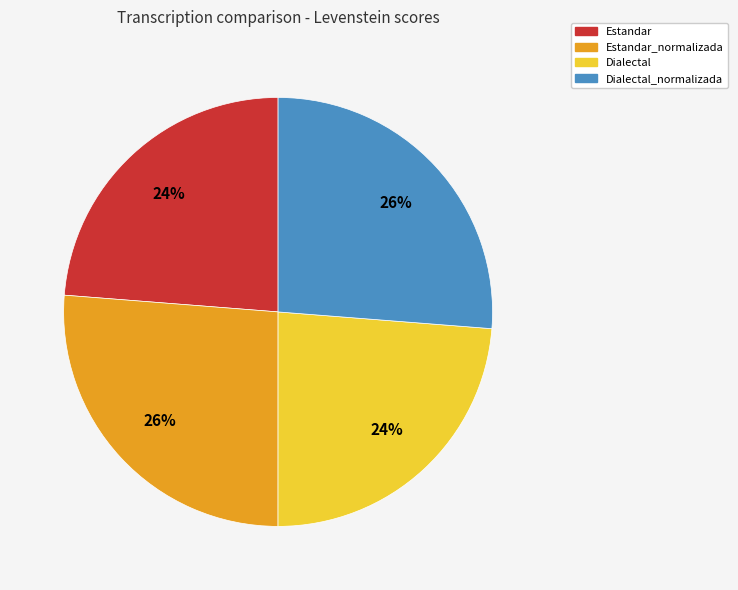

To the nearest percent, what is the average slice percentage?

25%